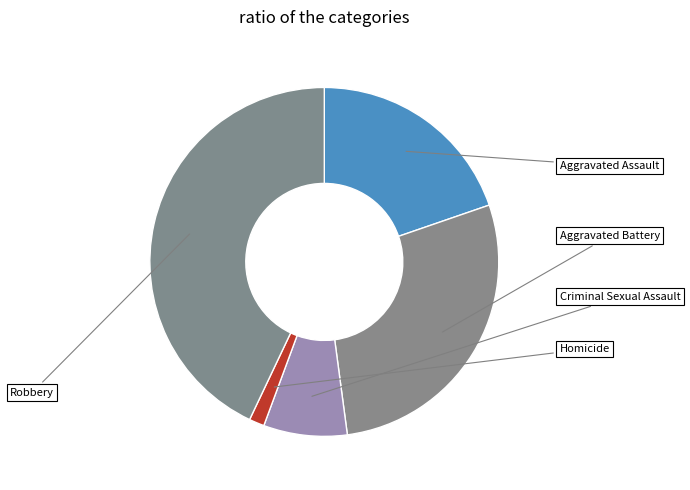

What is the largest slice in the pie chart?

Robbery